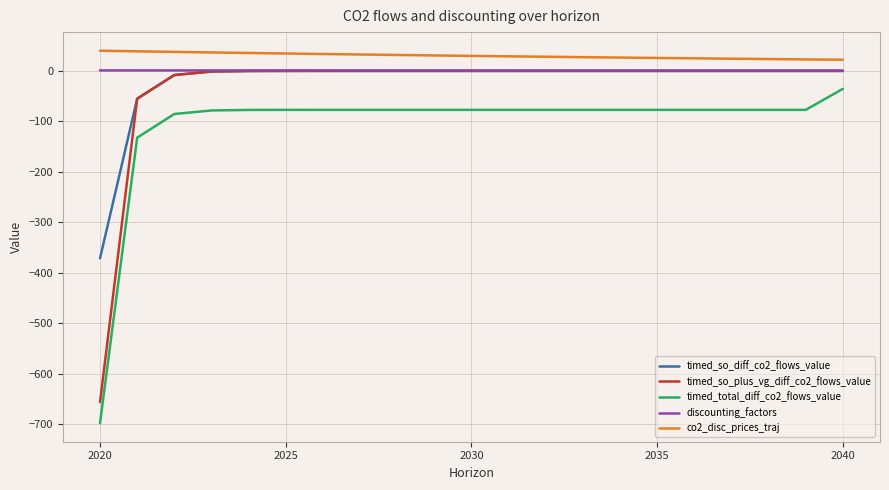

What is the lowest value of the timed_so_plus_vg_diff_co2_flows_value series?

-656.5